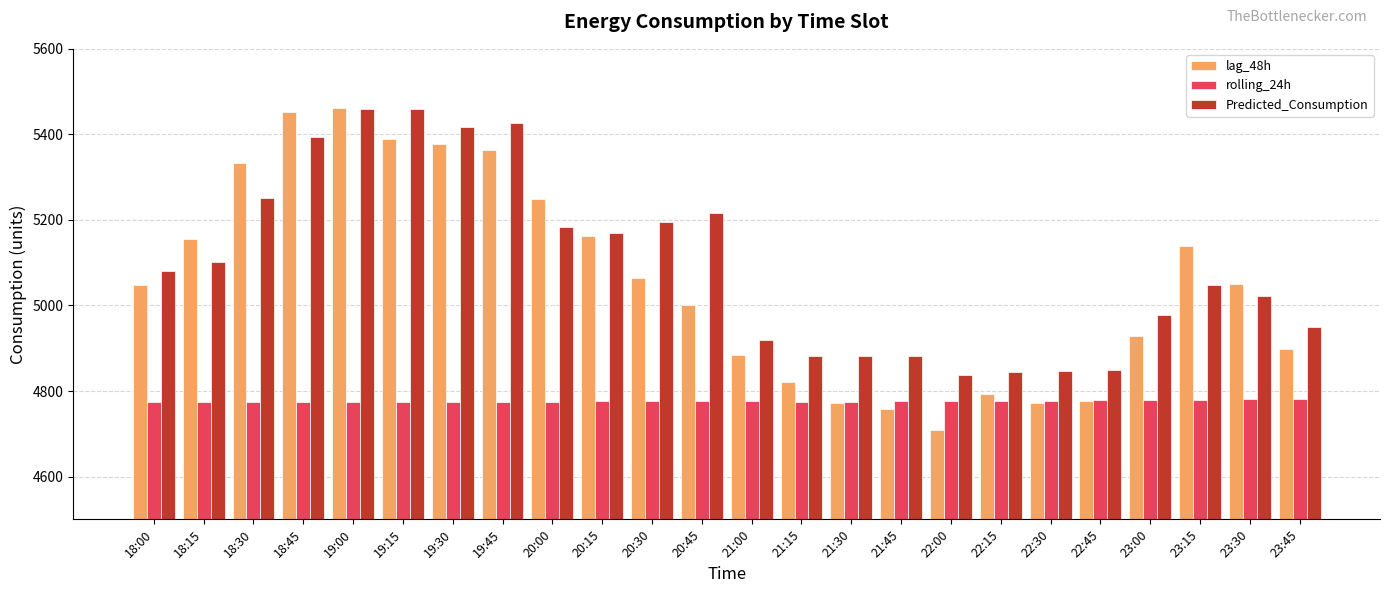

What position from the left is 21:15?

14